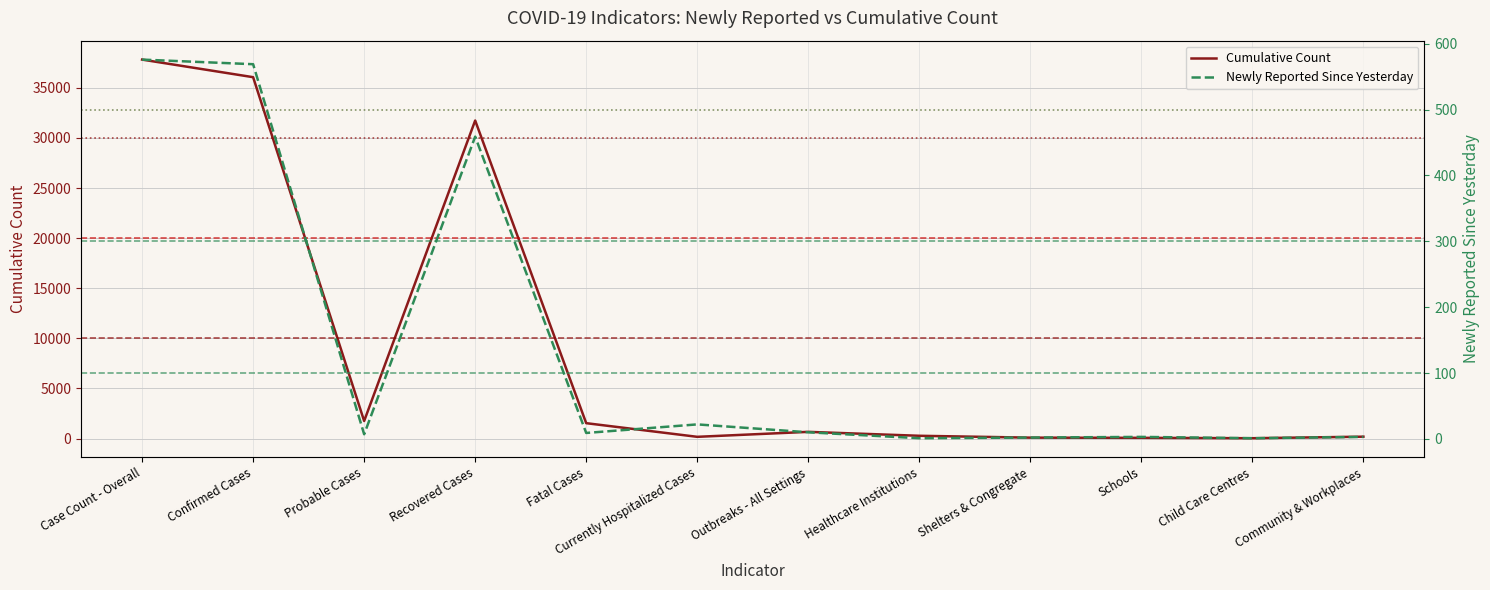

How many categories are shown in the chart?

12